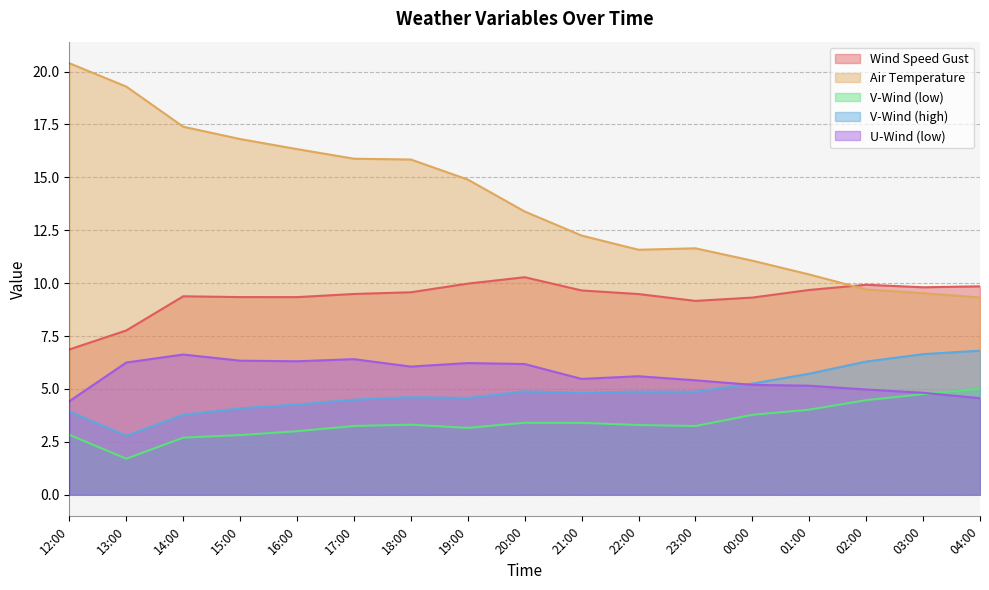

What is the value of the wind_speed_gust point at the 17th from the left?

9.9